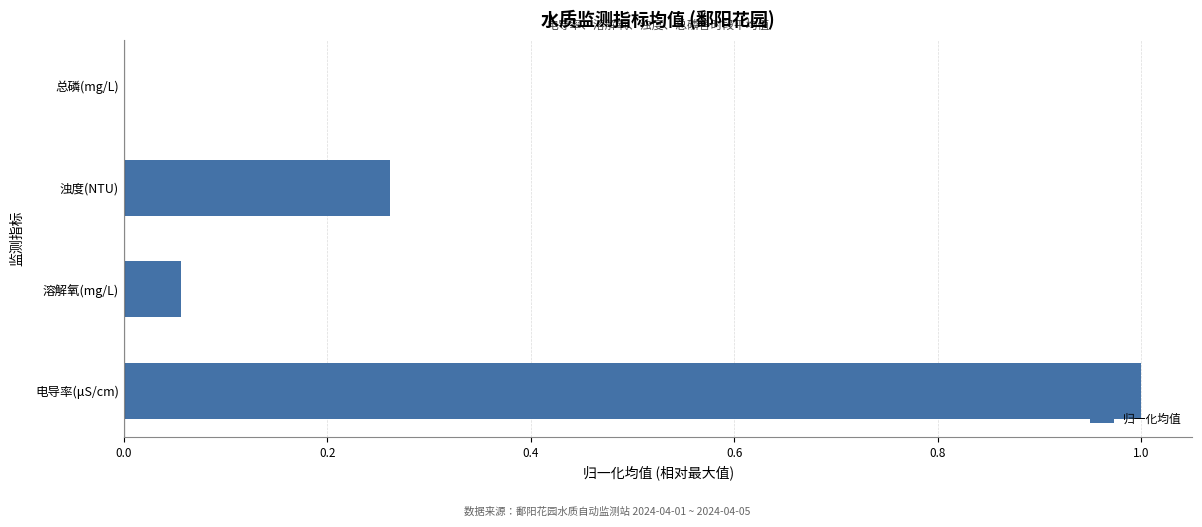

Where is the data nearest to the value 0?

总磷(mg/L)